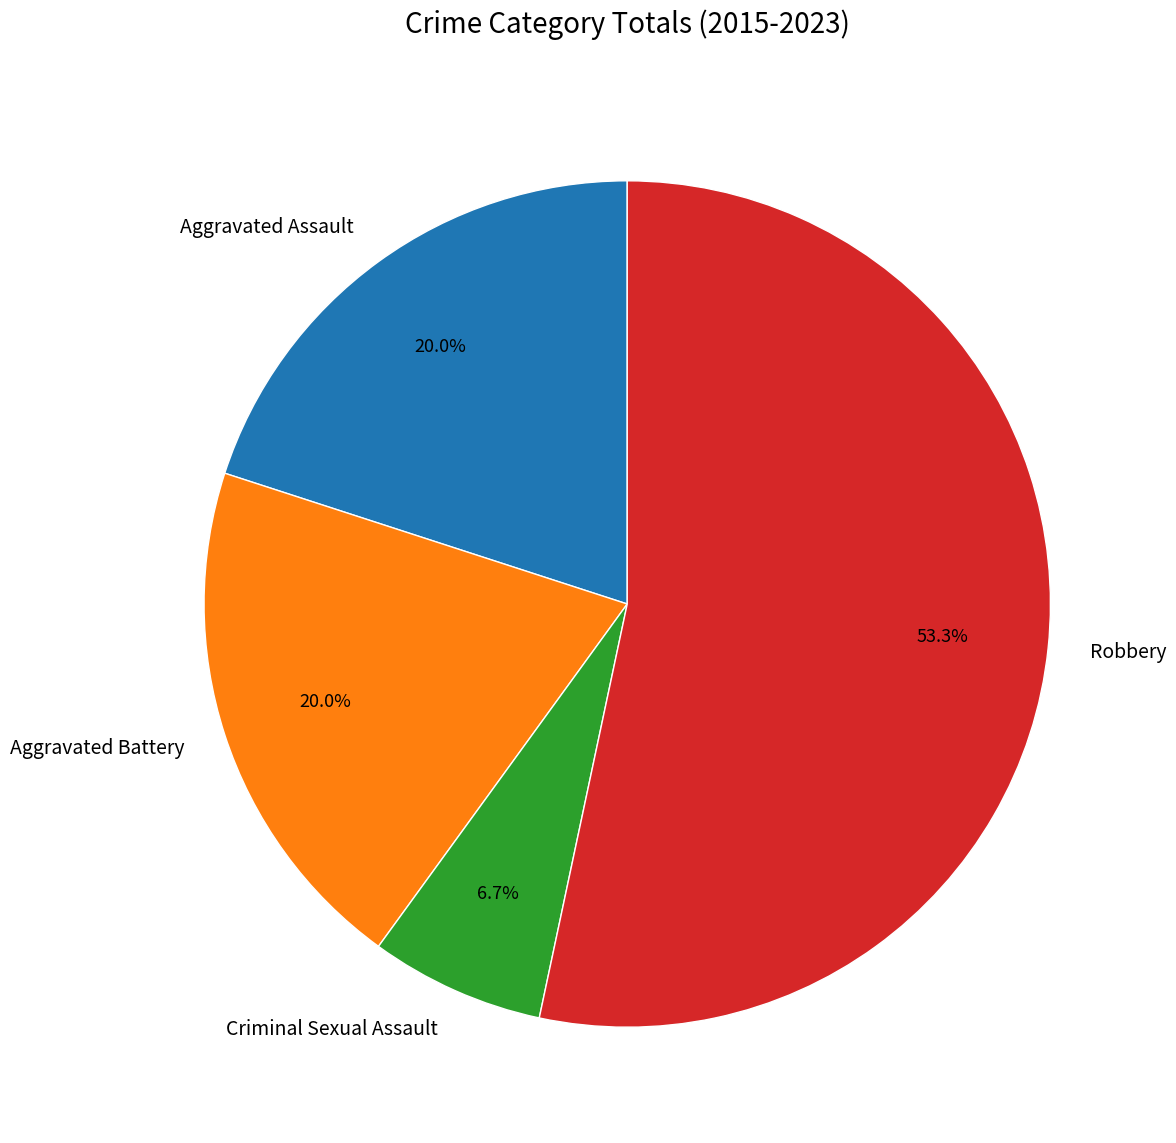

Is the sum of Robbery and Criminal Sexual Assault greater than half?

Yes